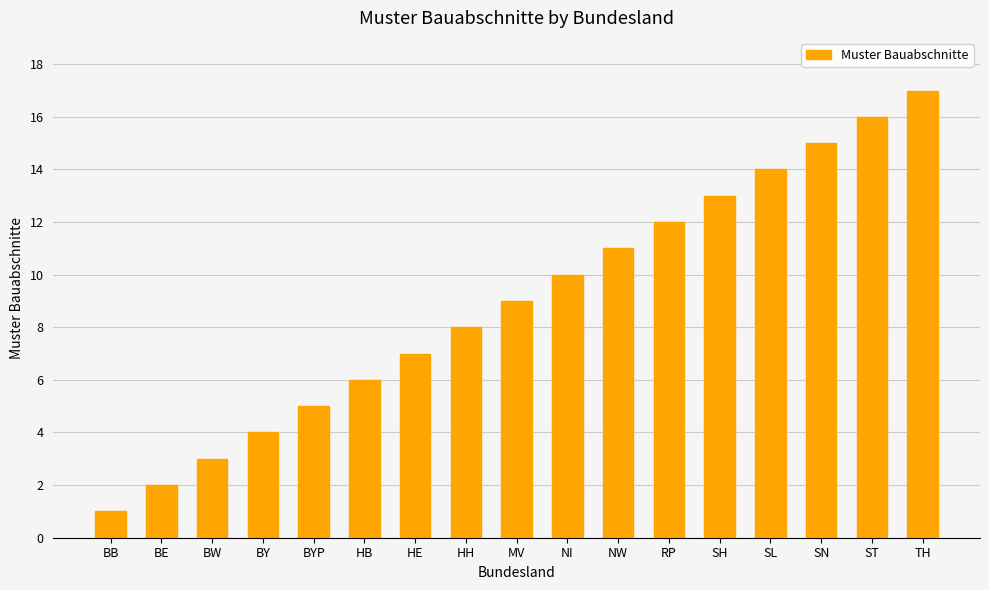

What is the value of the 17th bar from the left?

17